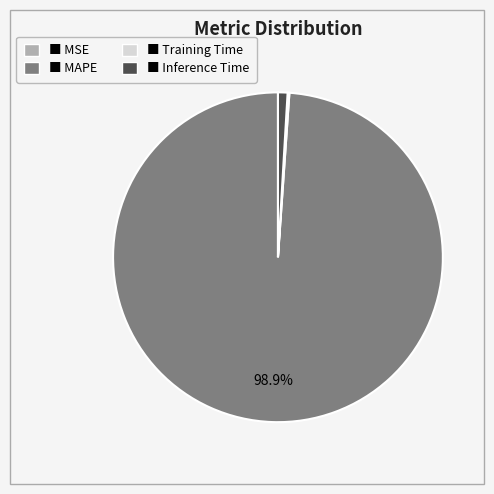

Is there a majority slice in this chart?

Yes